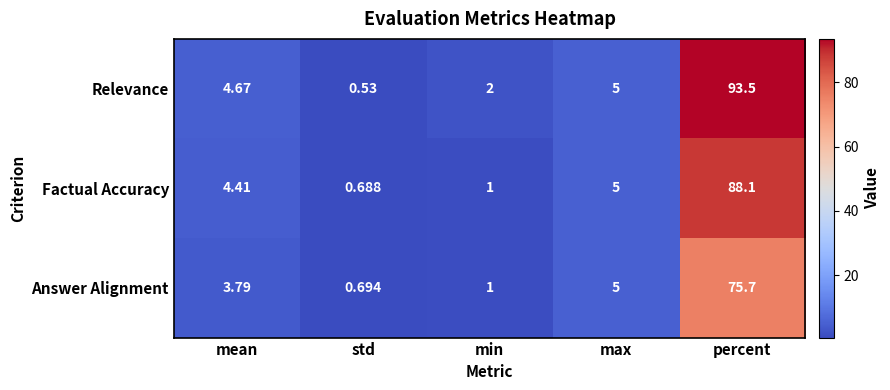

At which category is the sum across all series the highest?

percent